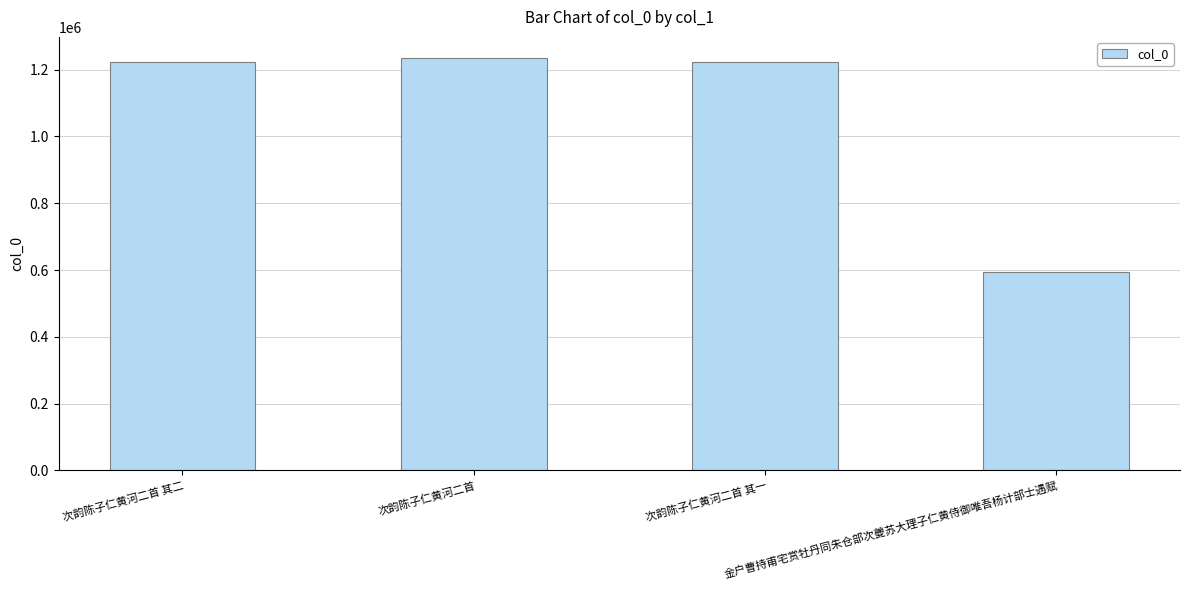

What is the approximate value at 金户曹持甫宅赏牡丹同朱仓部次夔苏大理子仁黄侍御唯吾杨计部士遇赋?

594476